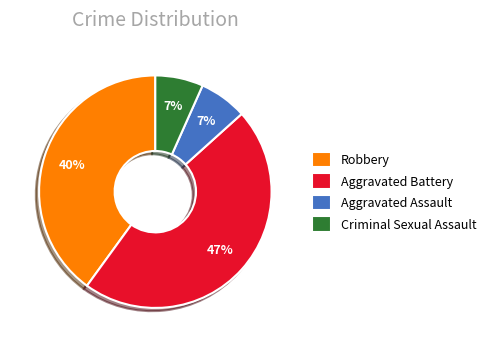

Which category has the biggest portion of the pie?

Aggravated Battery